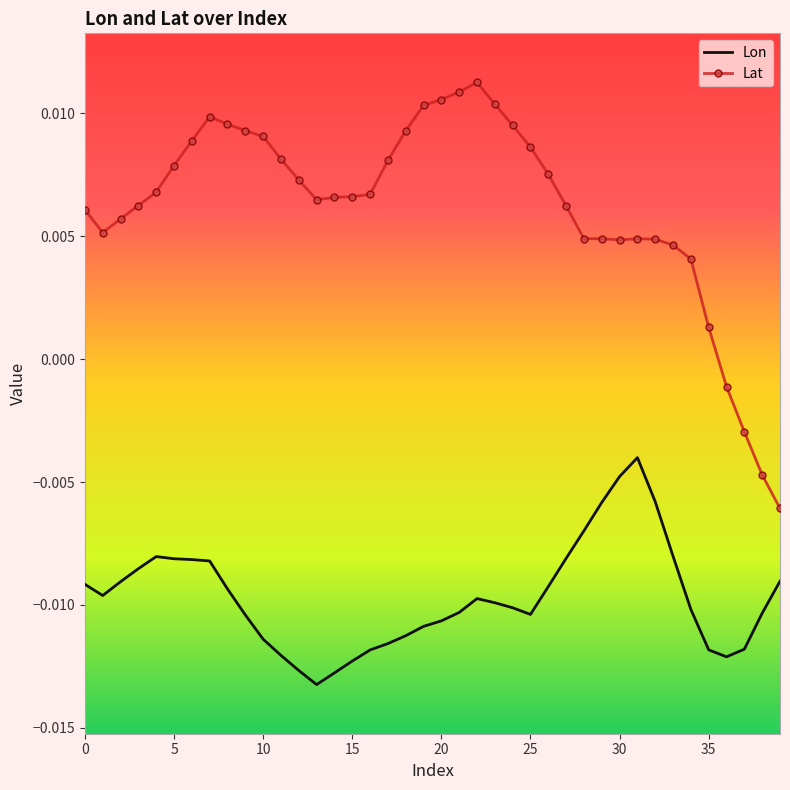

Rank the series by their maximum value, from lowest to highest.

Lon, Lat